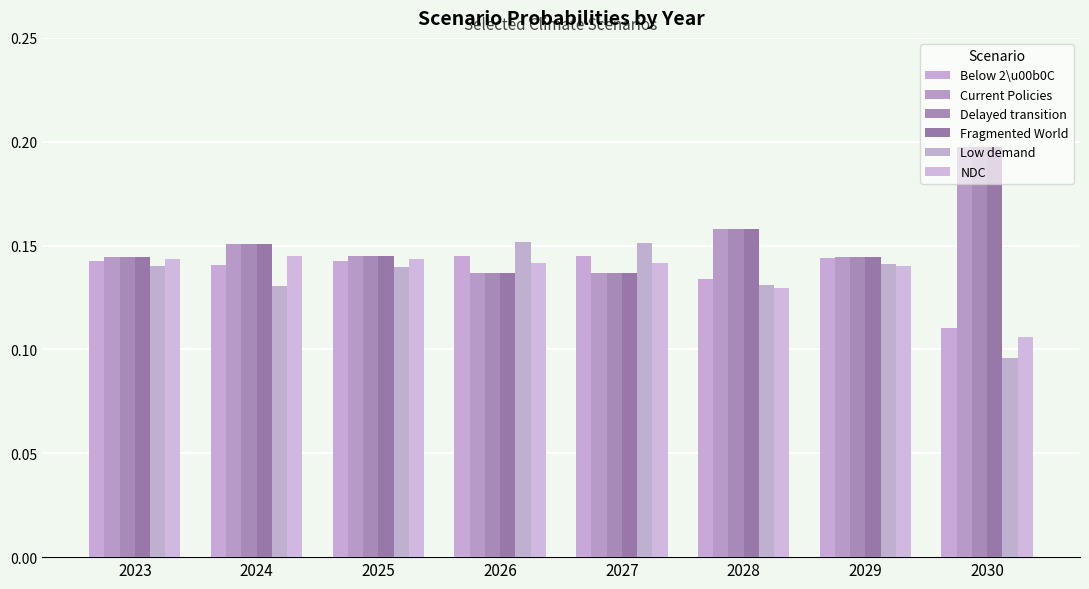

How many bars are there in each group?

6